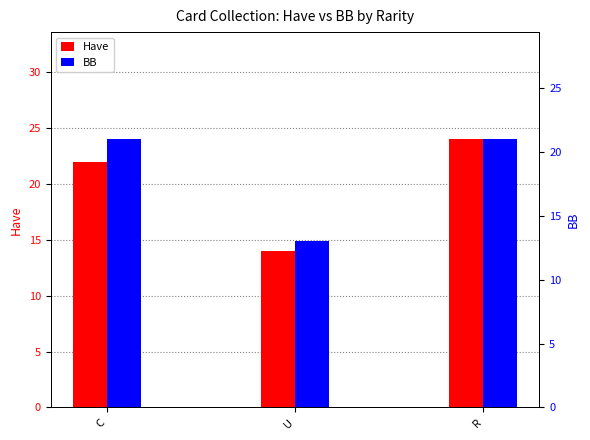

Rank the series by their maximum value, from highest to lowest.

Have, BB